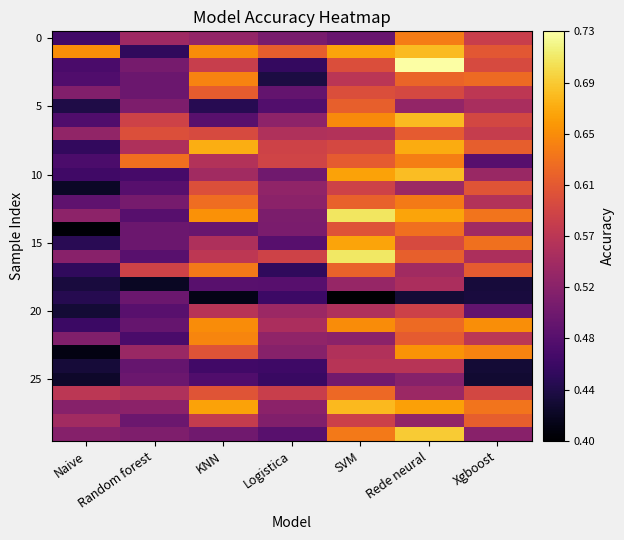

Which label corresponds to the smallest value in the chart?

SVM